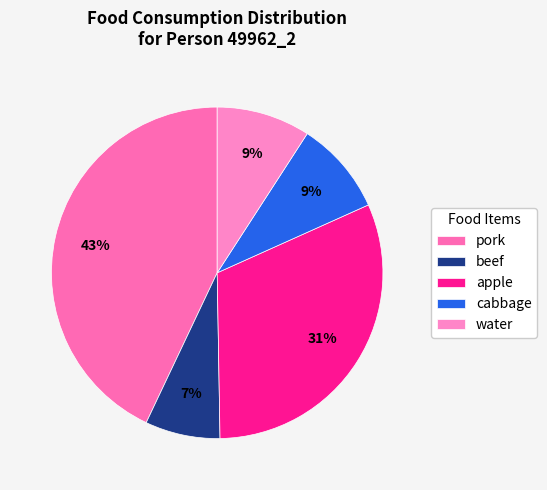

What is the ratio of the value at pork to the value at apple?

1.4